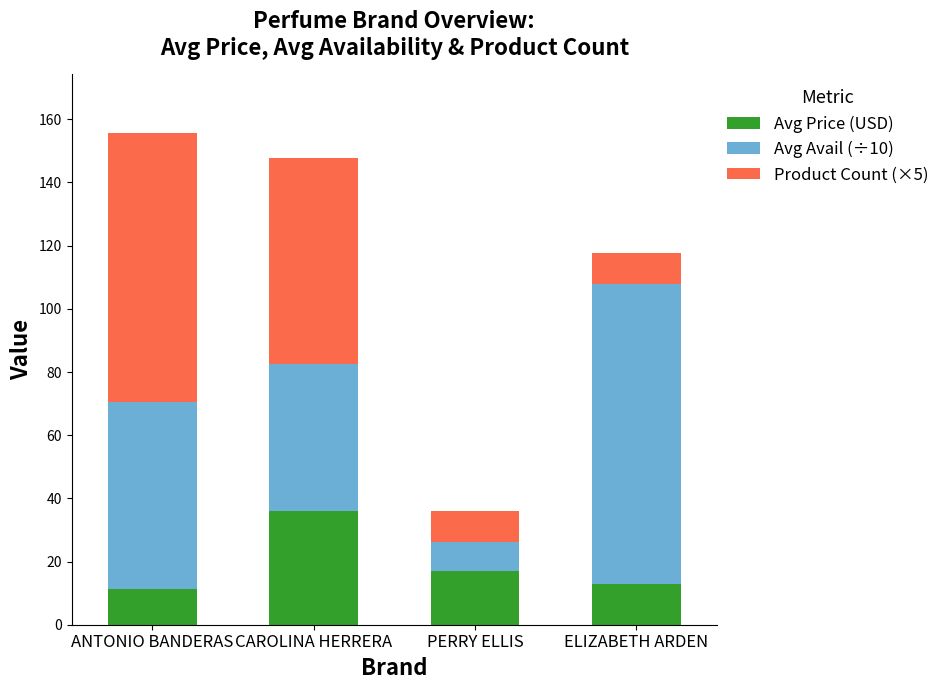

What is the total value across all series at ANTONIO BANDERAS?

155.6